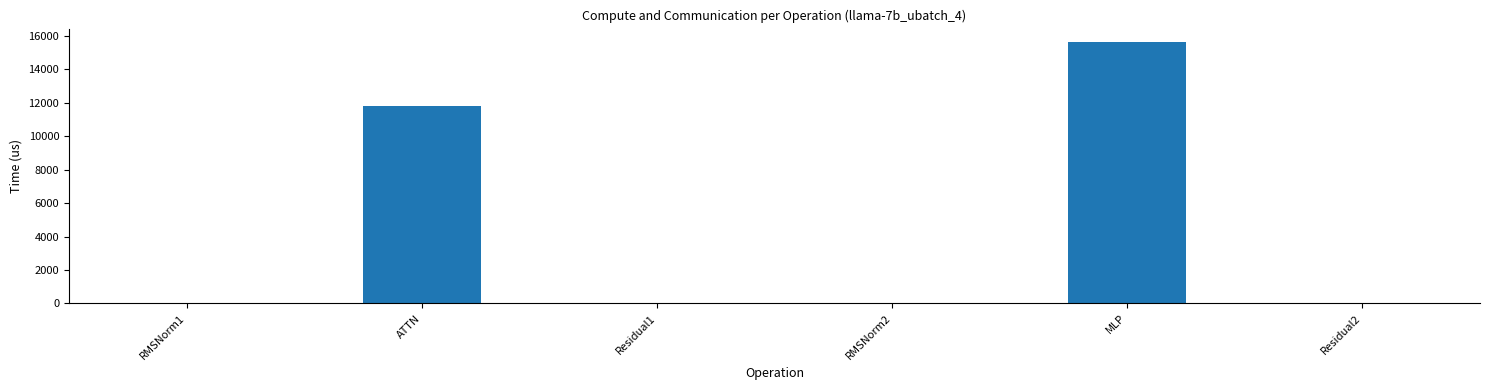

Reading left to right, extract all data points from this chart.

RMSNorm1=0.0	ATTN=11780.2	Residual1=0.0	RMSNorm2=0.0	MLP=15648.0	Residual2=0.0